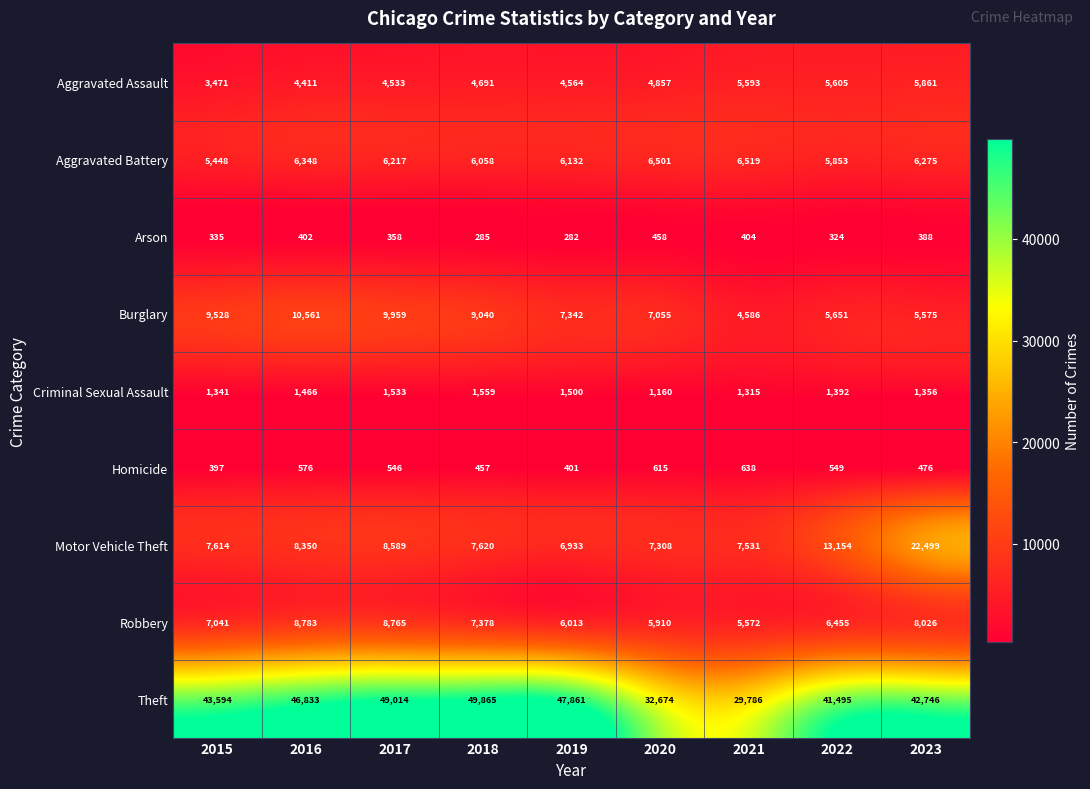

List the series in order of their peak value, lowest first.

Arson, Homicide, Criminal Sexual Assault, Aggravated Assault, Aggravated Battery, Robbery, Burglary, Motor Vehicle Theft, Theft